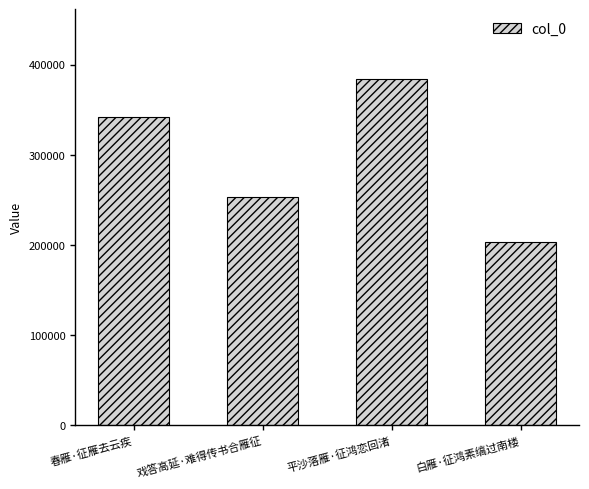

What is the label of the 3rd bar from the right?

戏答高延·难得传书合雁征